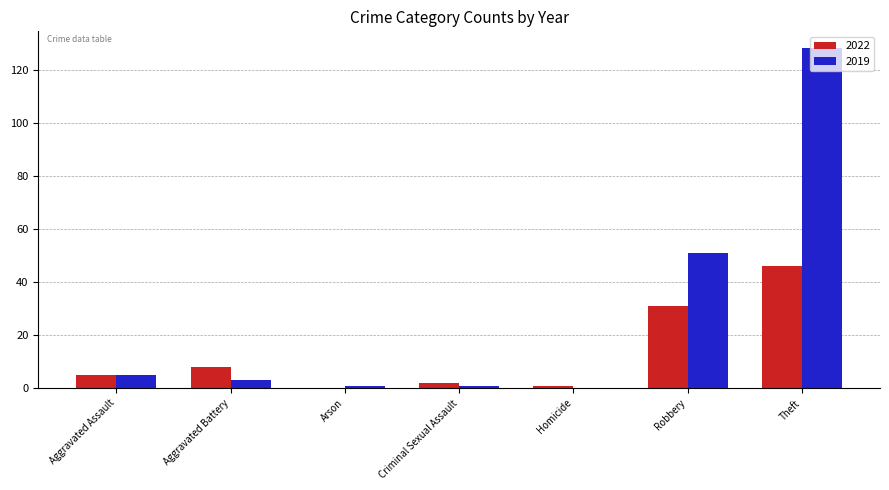

What is the approximate value of 2022 at Aggravated Battery?

8